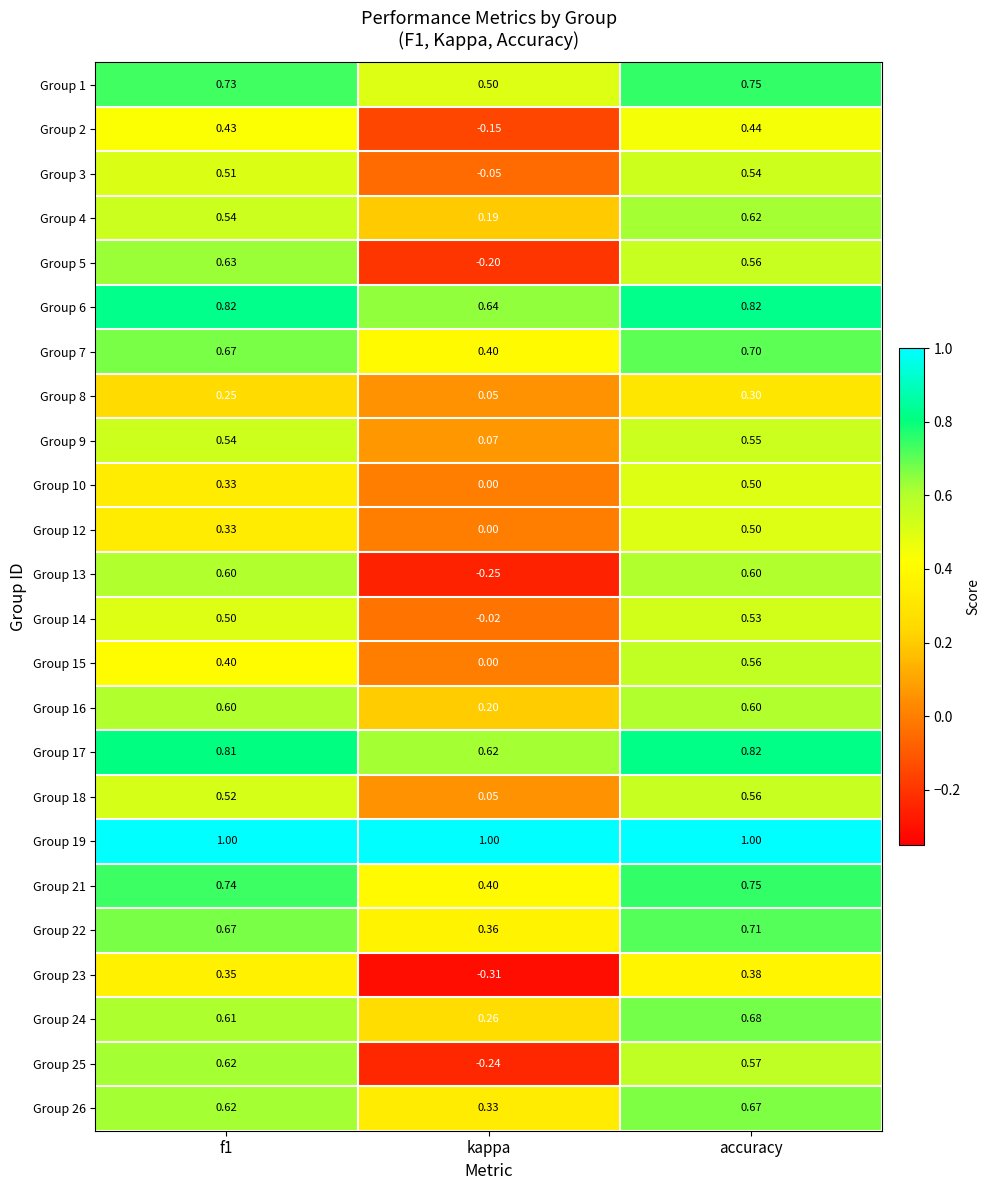

Is the value of Group 12 at kappa greater than the value of Group 6 at f1?

No